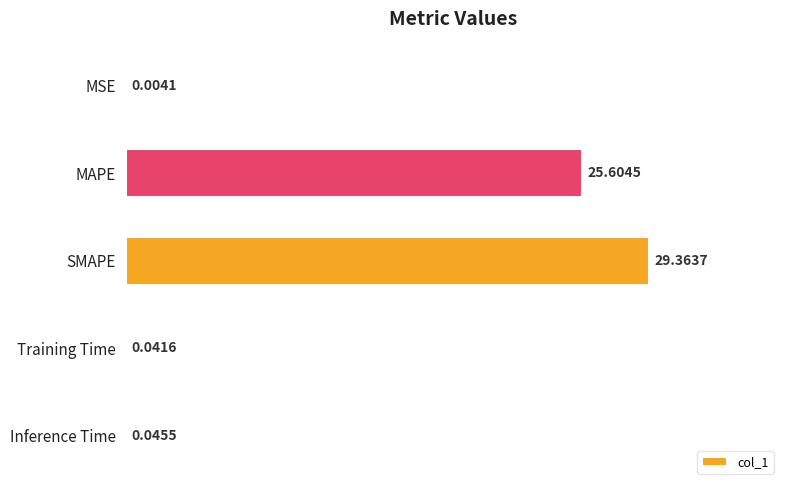

What is the sum of all values?

55.1